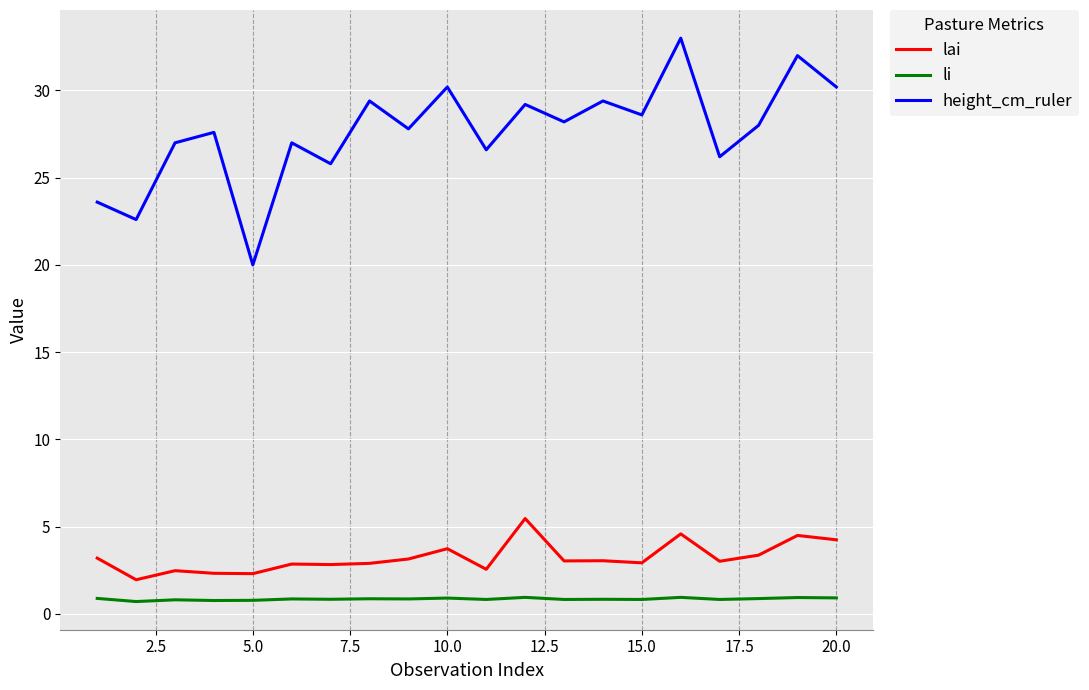

In height_cm_ruler, how many points are lower than both neighbors (excluding endpoints)?

8